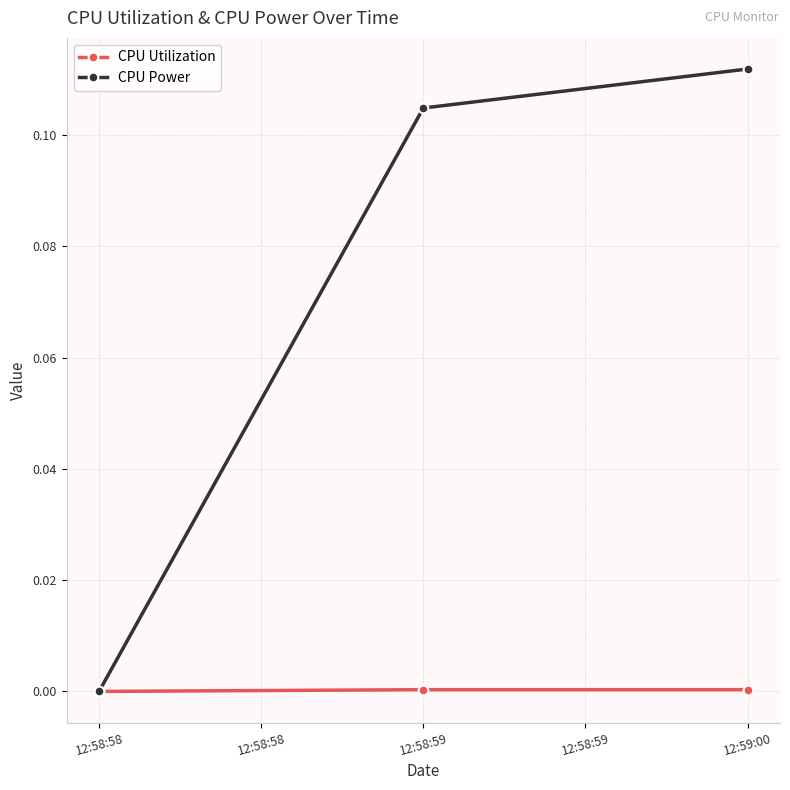

Which series changed the most between 12:58:58 and 12:59:00?

CPU Power